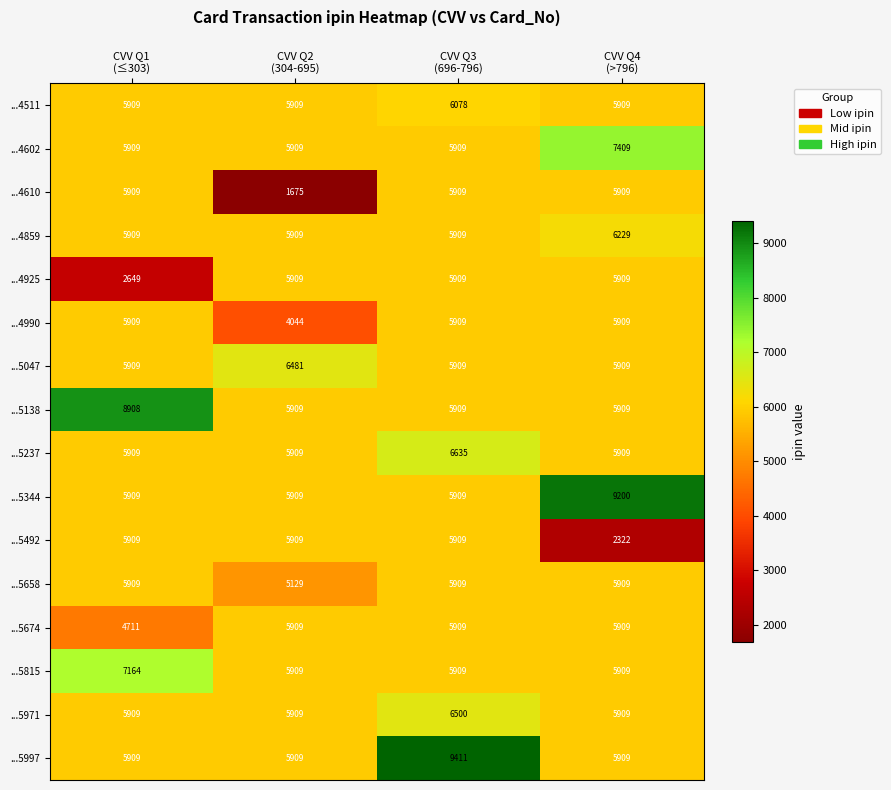

Which series has the largest range (max minus min)?

...4610